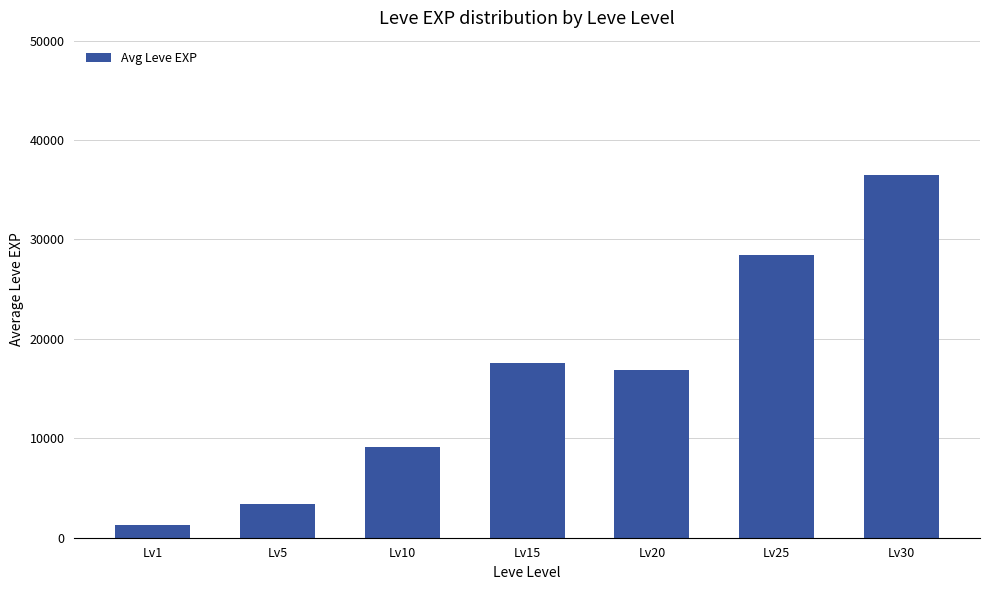

What is the difference between the second highest and minimum values?

27133